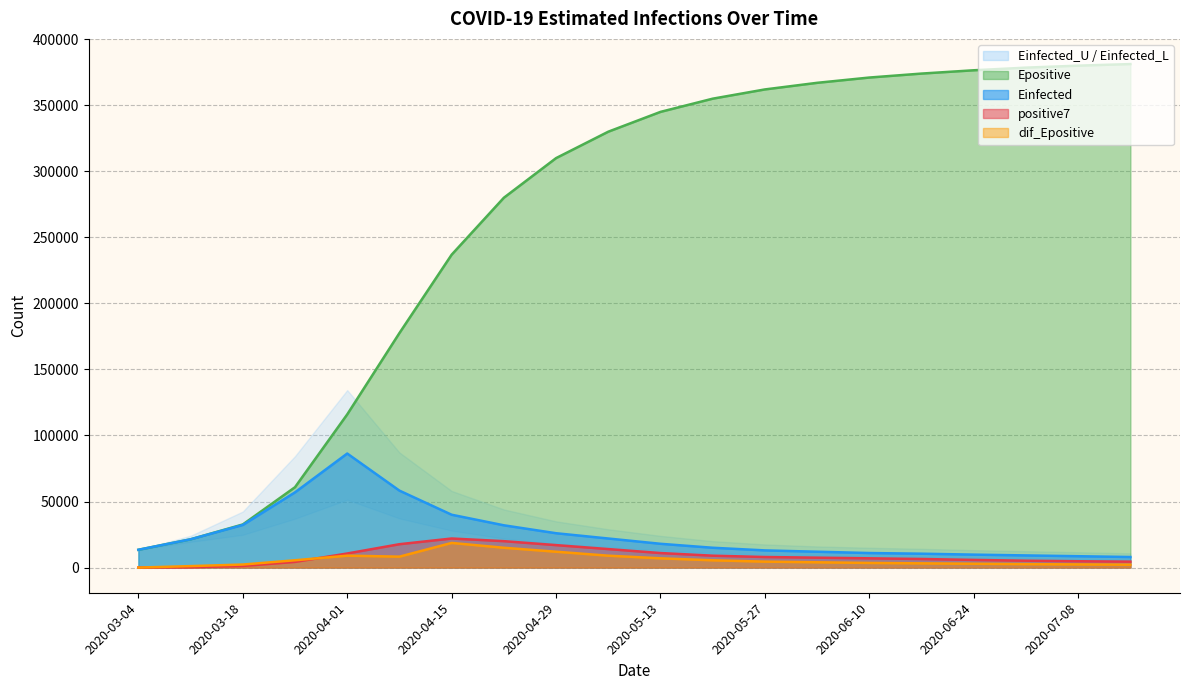

At which category does the chart reach its minimum across all series?

2020-03-04